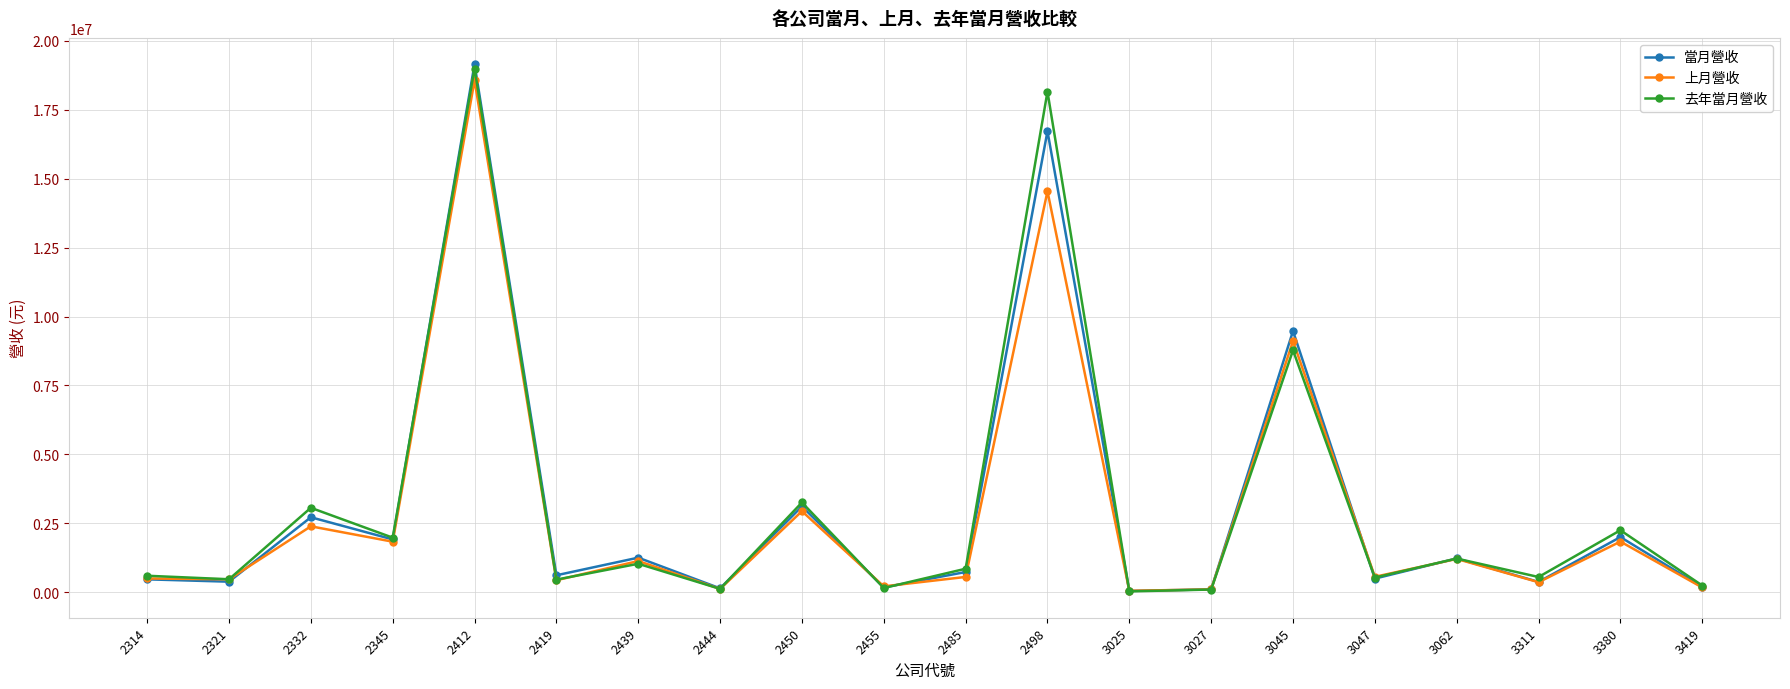

At which category is the sum across all series the highest?

2412